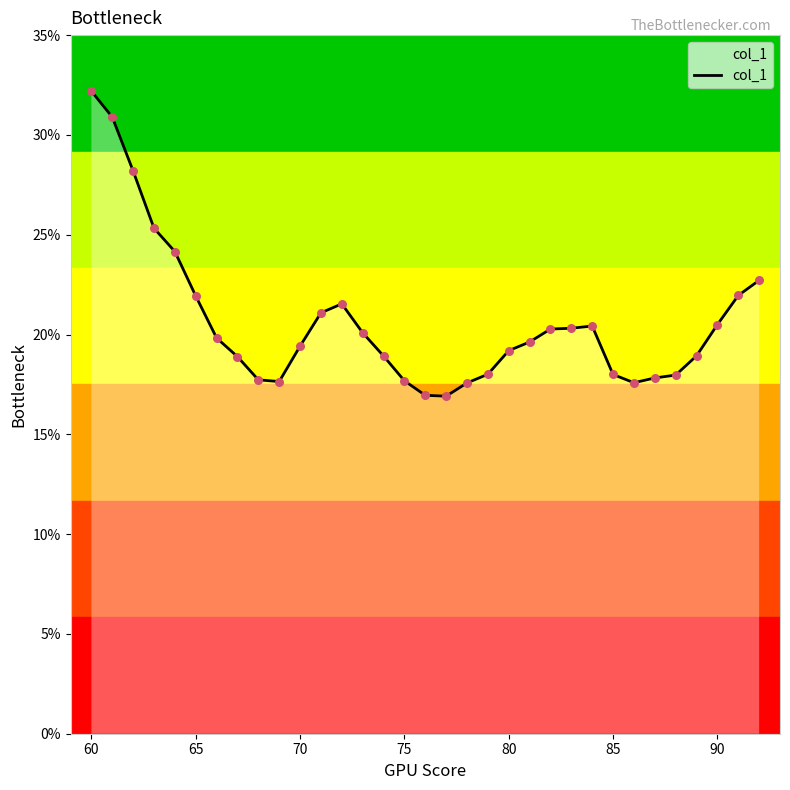

What is the difference between the maximum and minimum values?

15.3